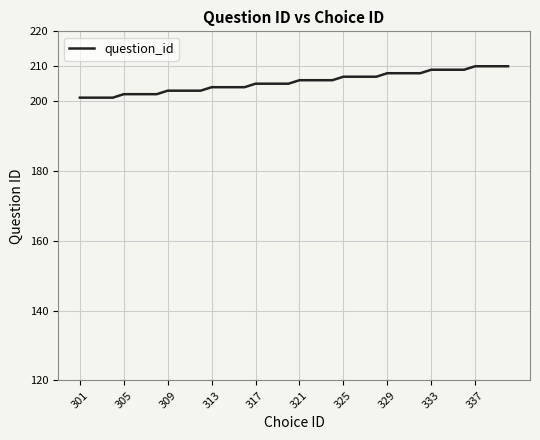

What is the minimum value shown in the chart?

201